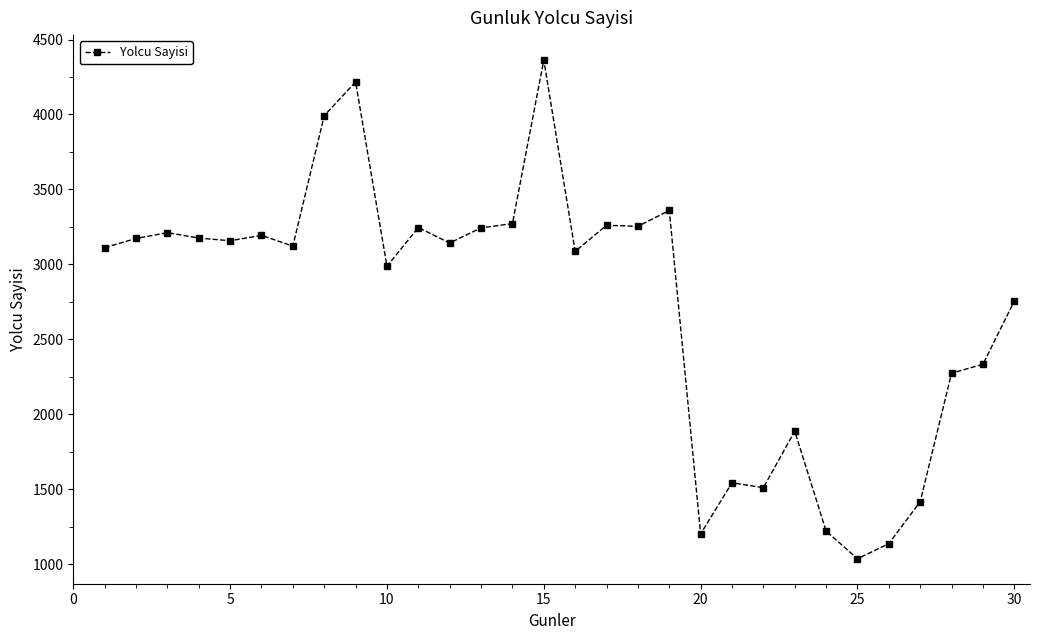

What is the minimum value shown in the chart?

1037